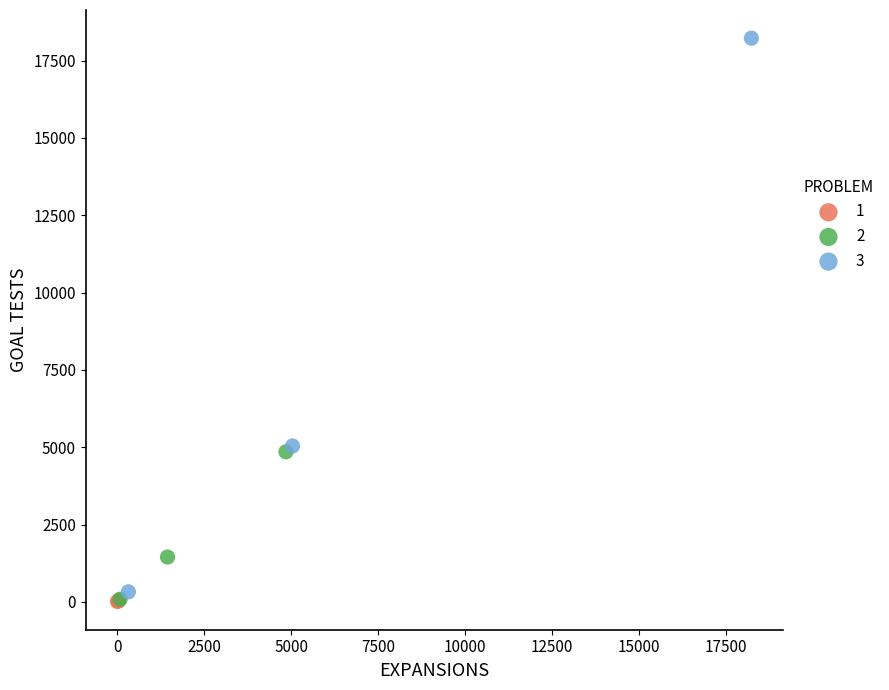

What are all the series names shown in the legend?

1, 2, 3